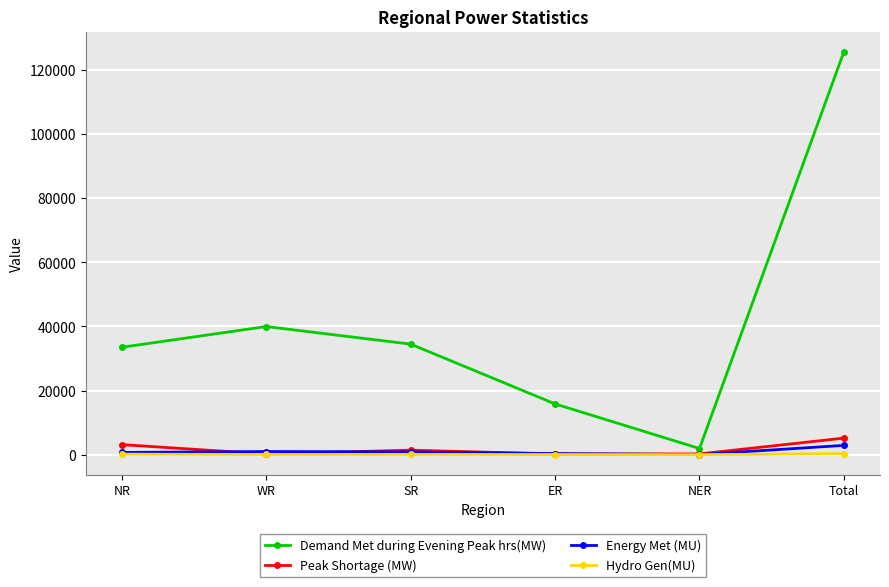

What is the smallest value displayed?

5